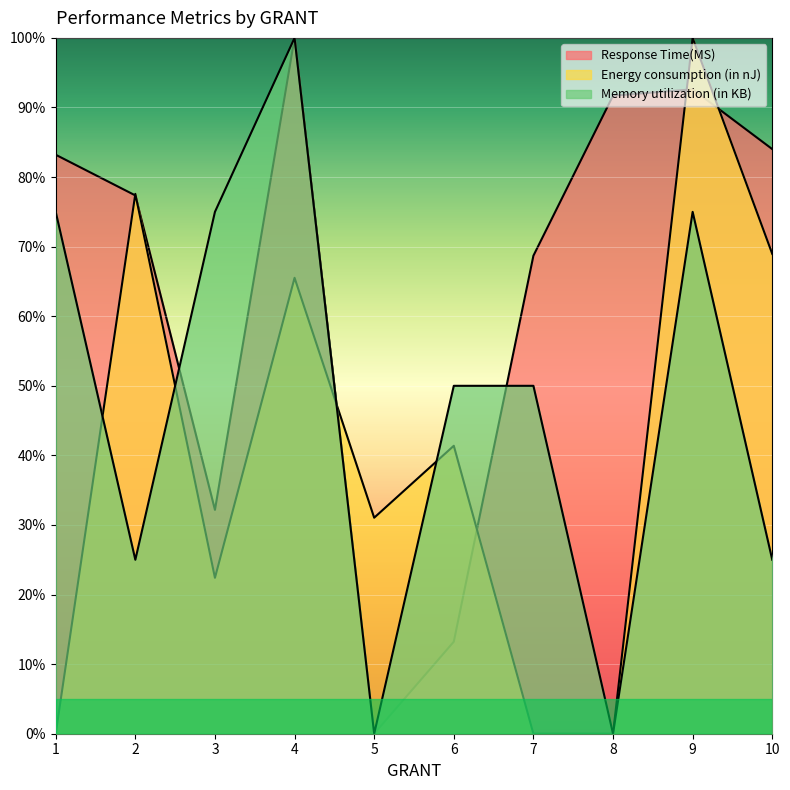

Between 8 and 5, which is larger?

8